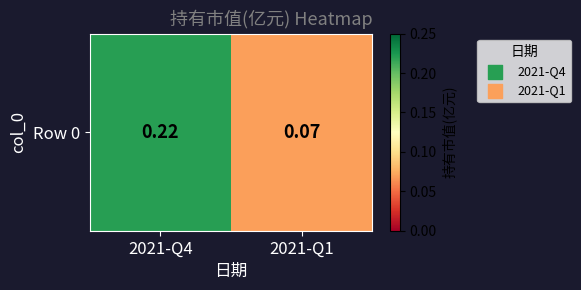

Reading left to right, list all the values displayed in this chart.

0.2	0.1